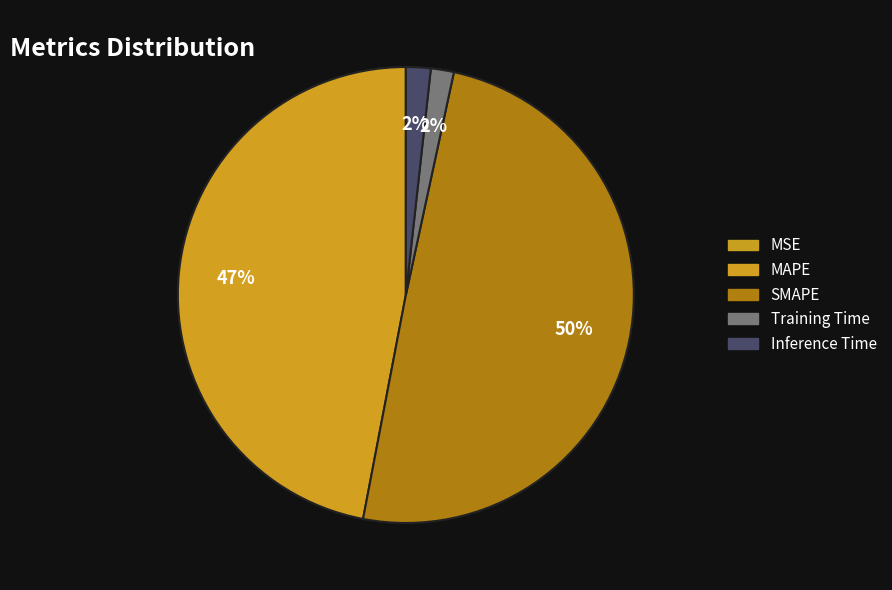

How many segments does this pie chart have?

5